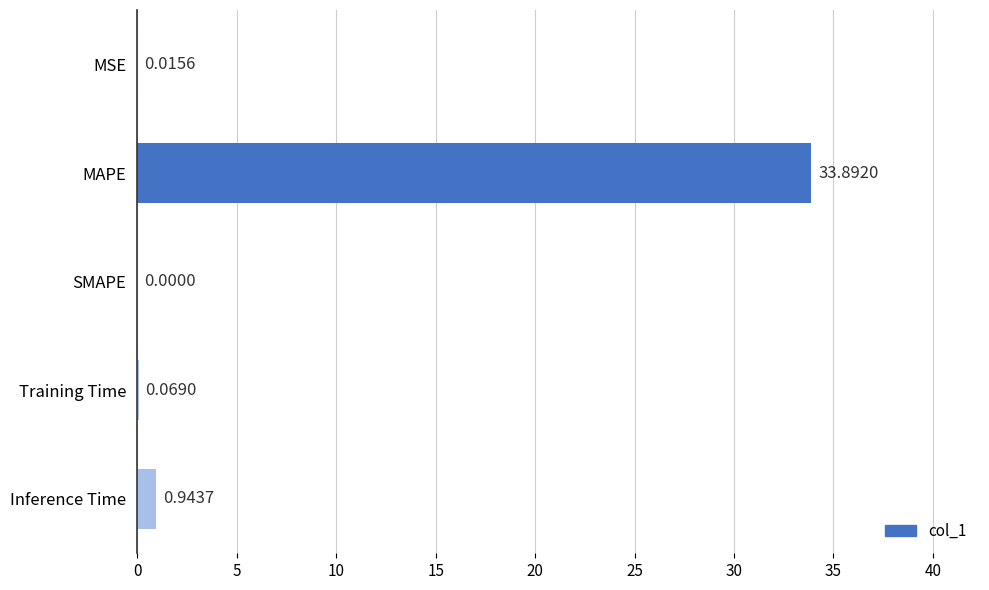

How many series are shown in this chart?

1